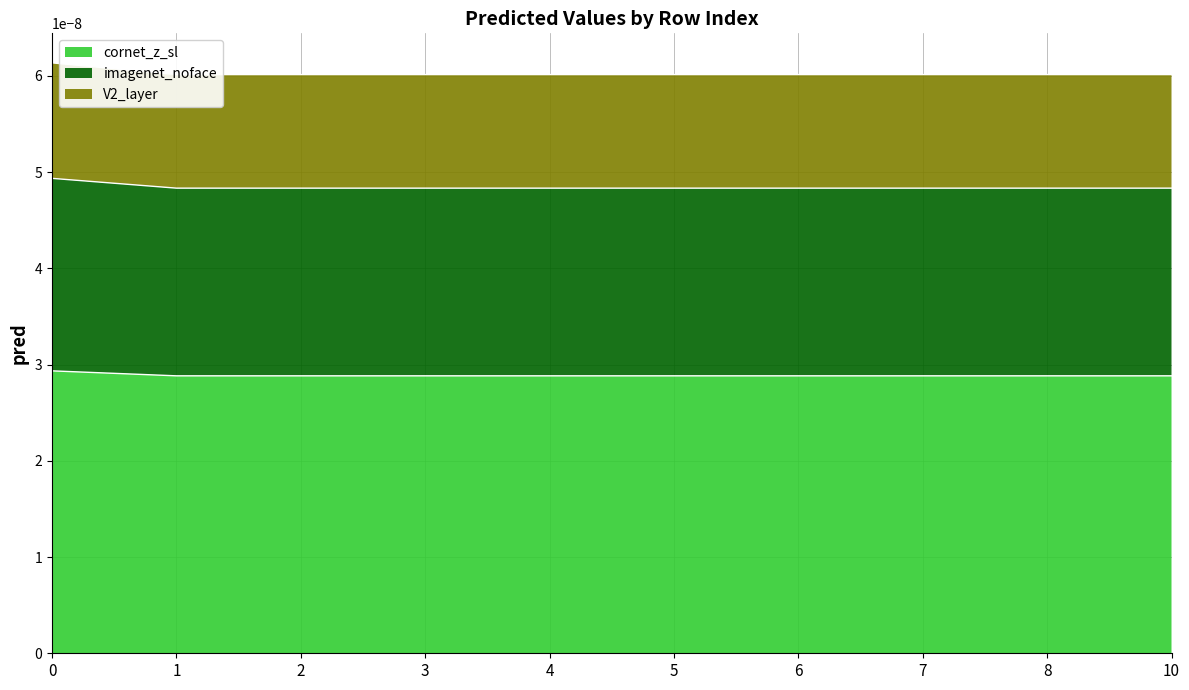

List the series in order of their peak value, lowest first.

V2_layer, imagenet_noface, cornet_z_sl